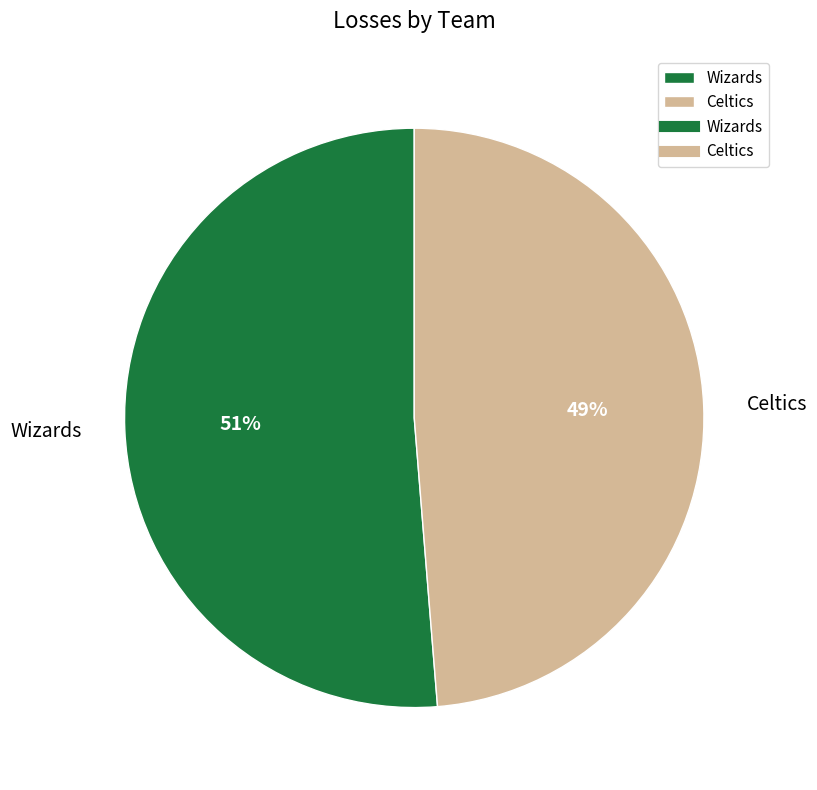

To the nearest percent, what is the combined percentage of Celtics and Wizards?

100%